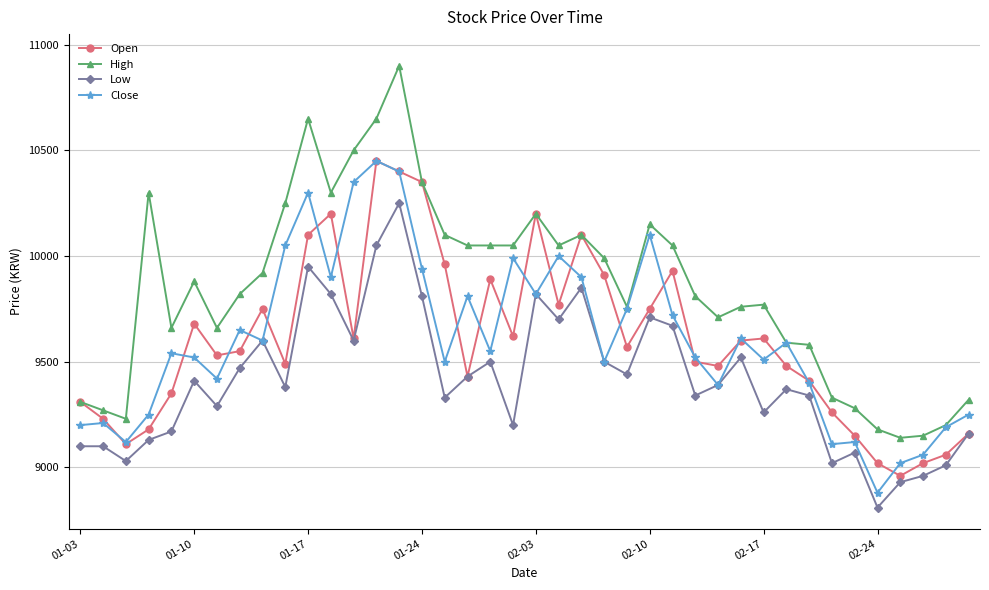

Which series has the largest total across all categories?

High